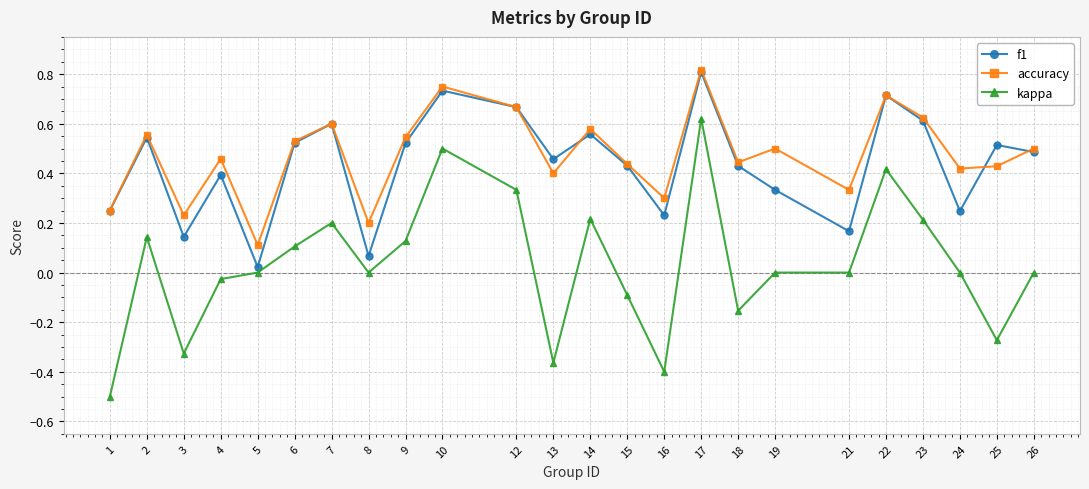

Where does the kappa series first go above 0?

2